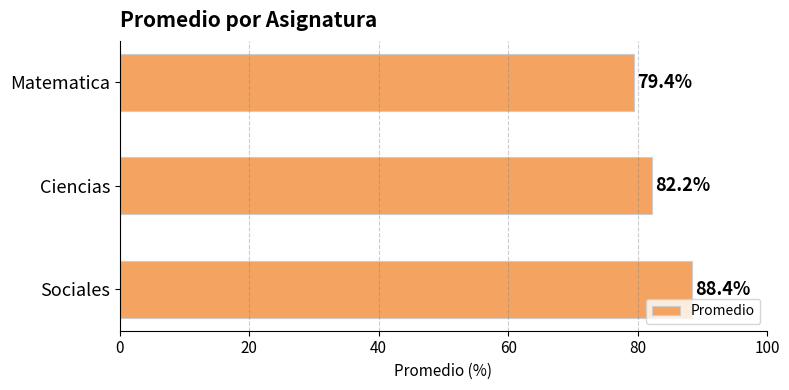

Does the chart contain stacked bars?

No